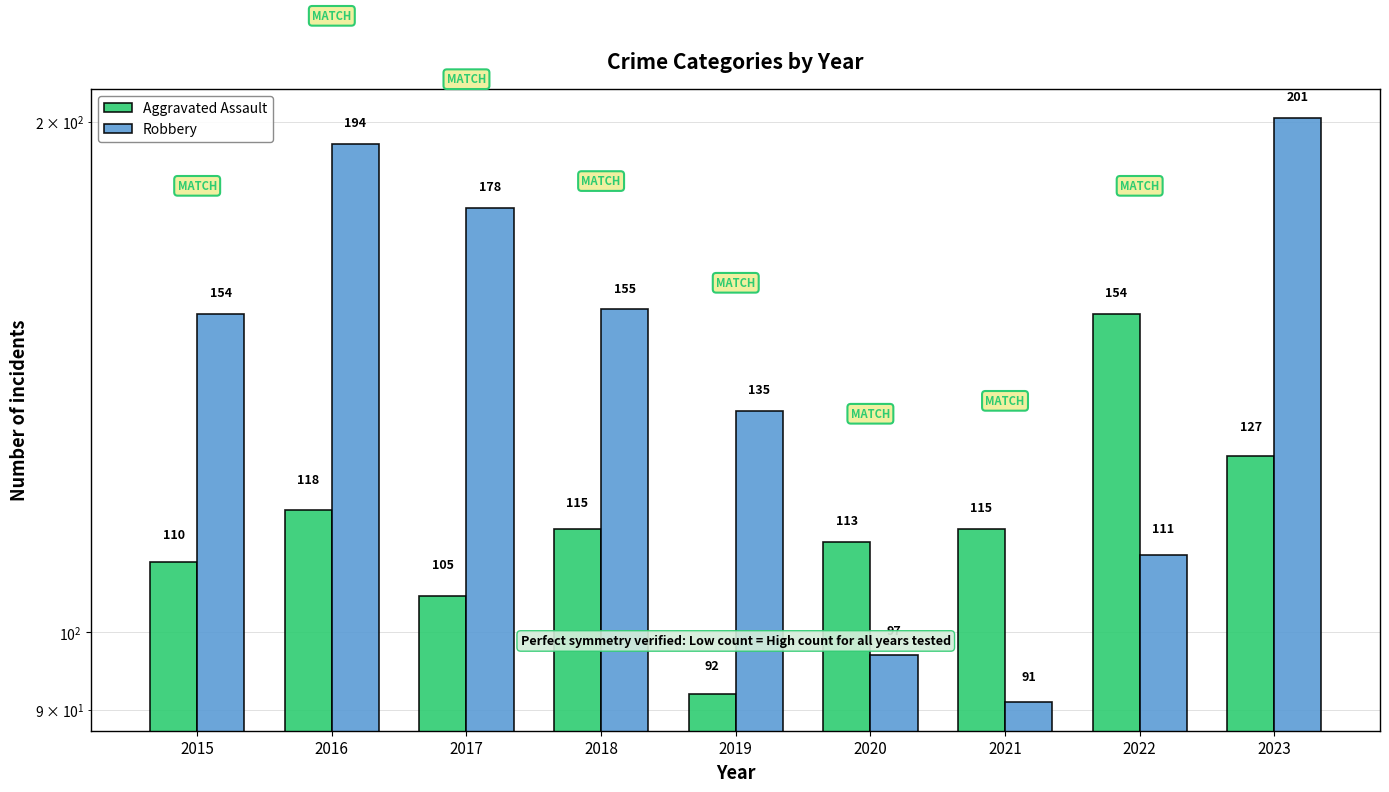

Which series has the widest spread of values?

Robbery